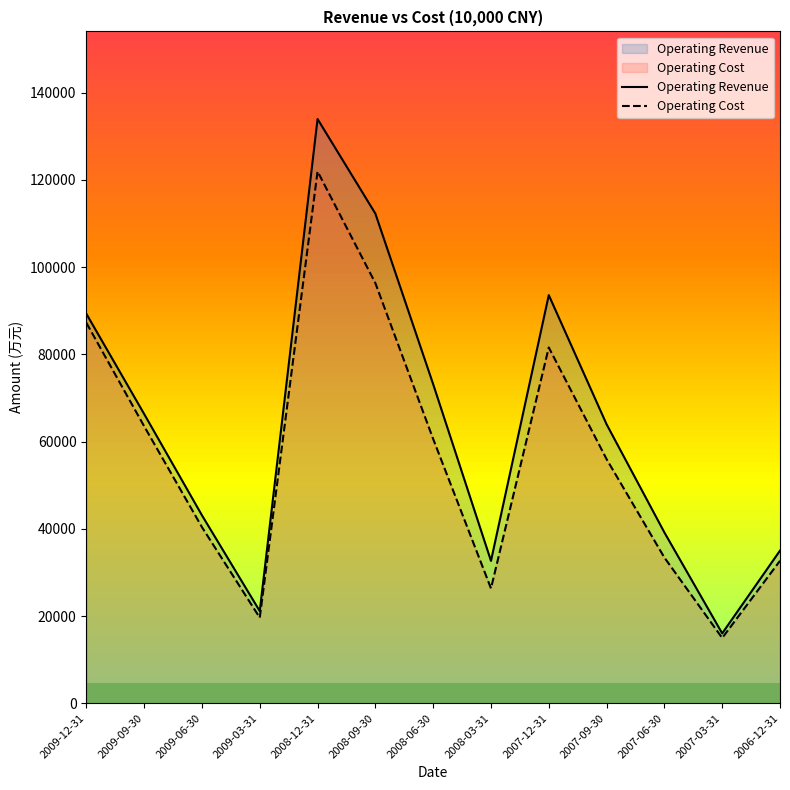

Rank the series by their average value, from lowest to highest.

Operating Cost, Operating Revenue